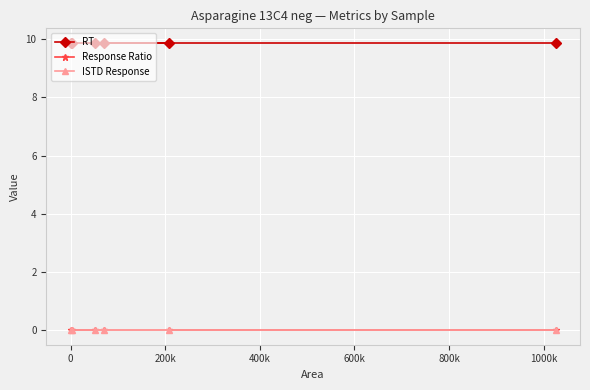

Rank the series by their maximum value, from highest to lowest.

RT, Response Ratio, ISTD Response